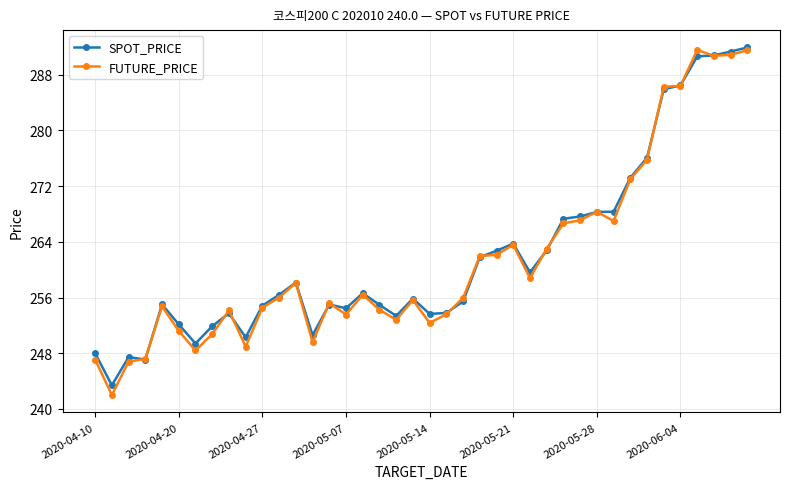

What is the greatest value displayed?

291.9